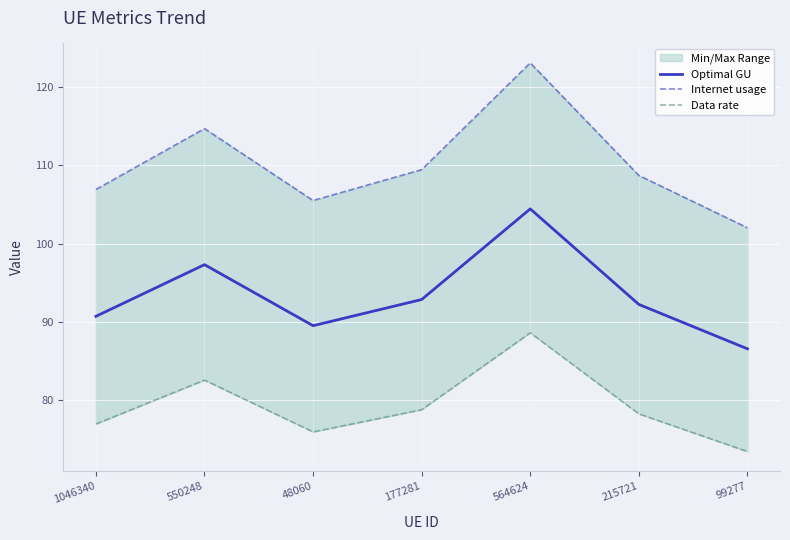

What is the spread (max minus min) of values at 99277?

28.5